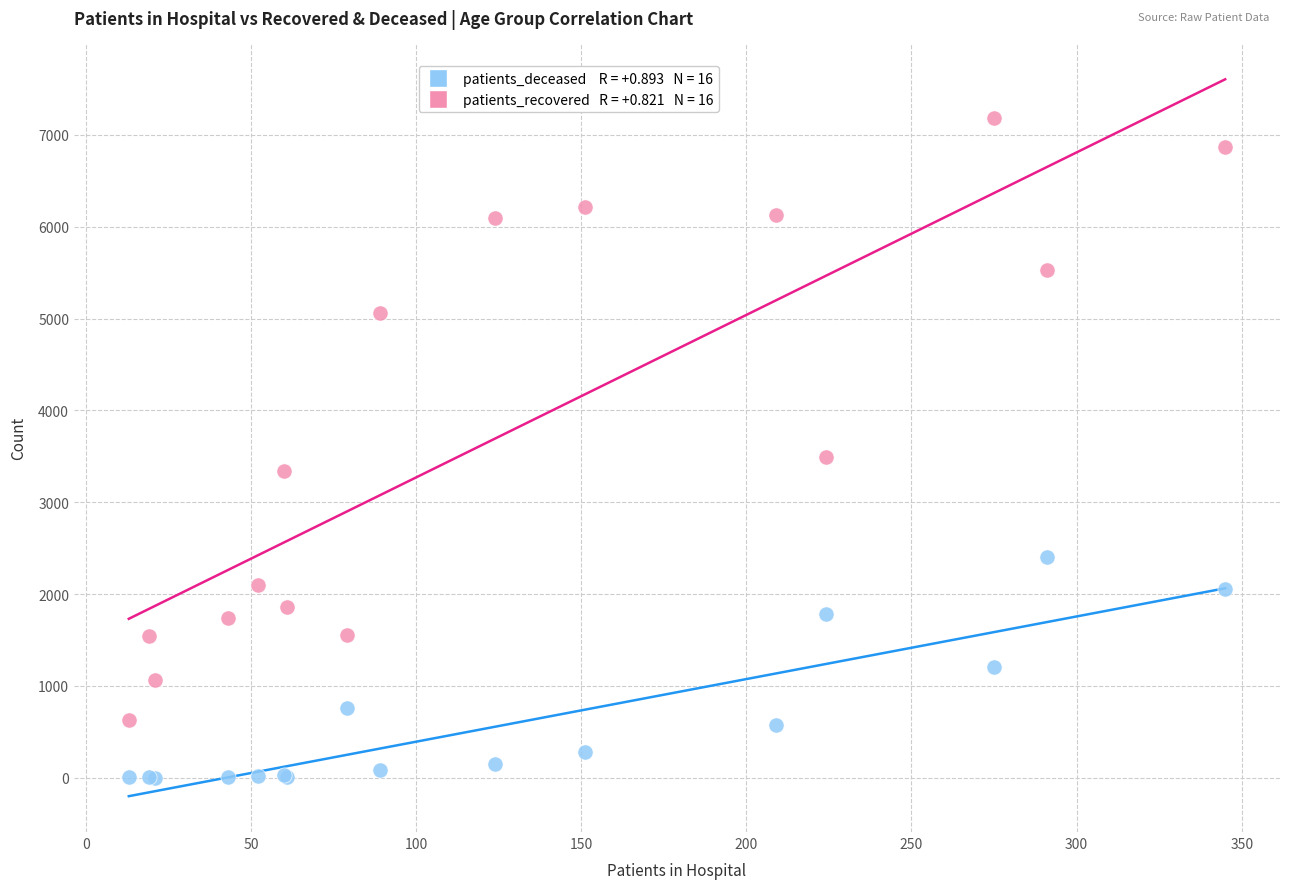

Across all series, what Y value is closest to 3592?

3491